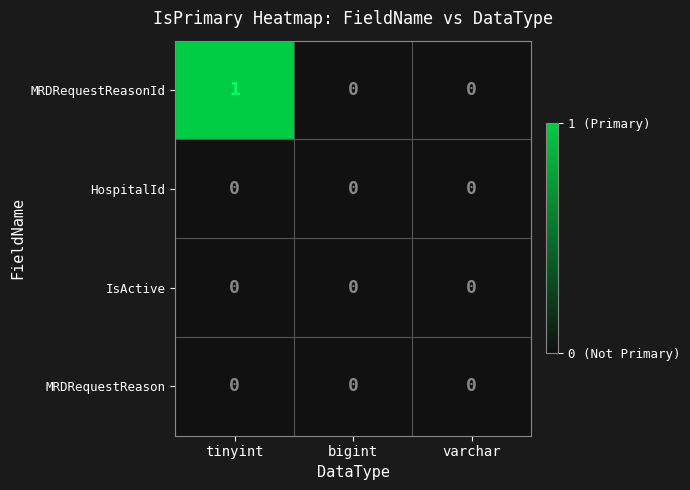

At which category is the sum across all series the highest?

tinyint